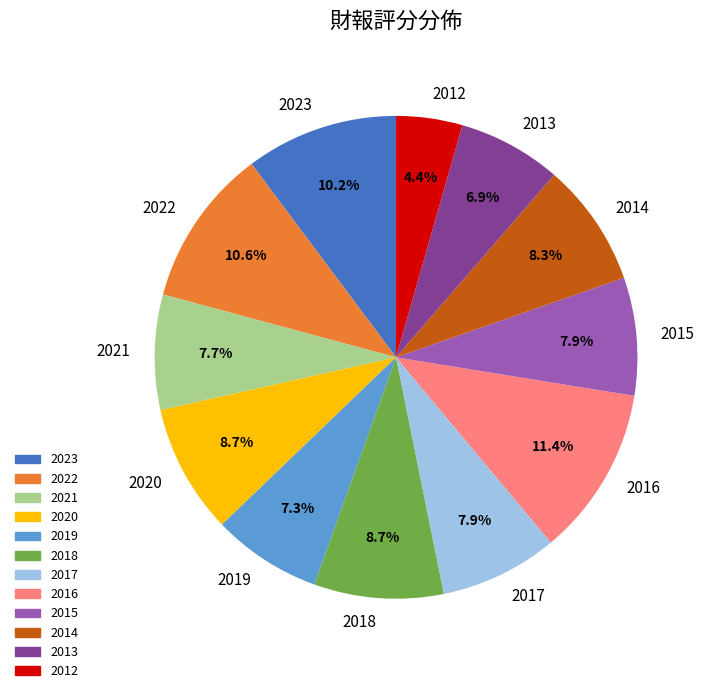

How many slices are in this pie chart?

12